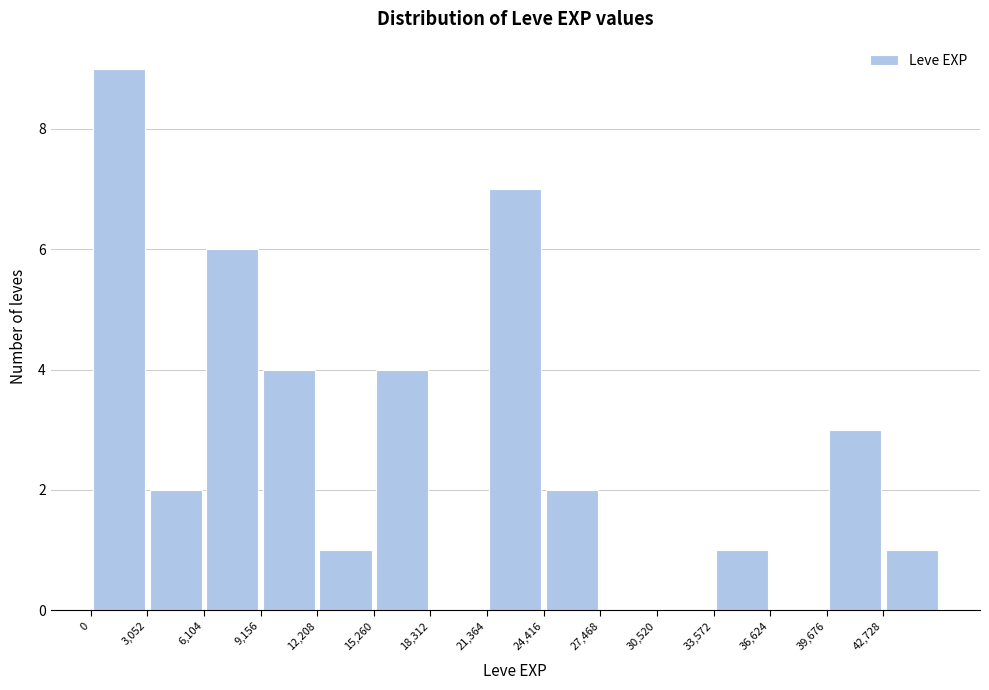

What is the height of the bar covering 0 to 3000 on the x-axis? Neither the bar edges nor the heights are printed on the chart, so give them approximately, as read against the axes.

9